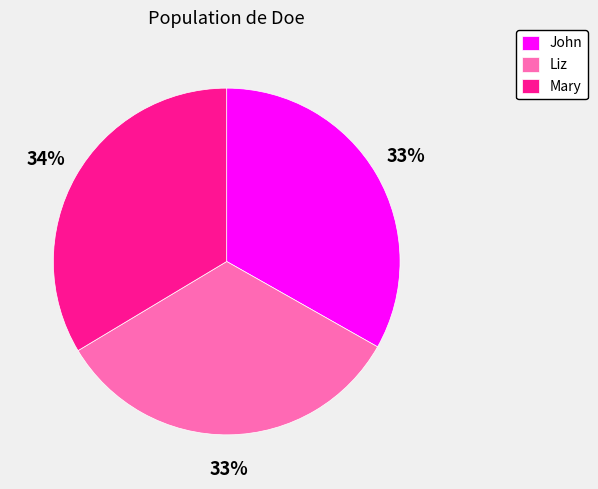

Is there any slice that represents more than half of the pie?

No